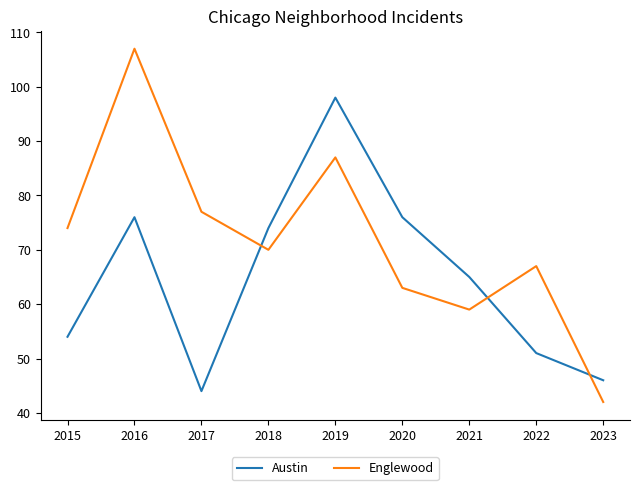

Is this an area chart (filled region under the line)?

No